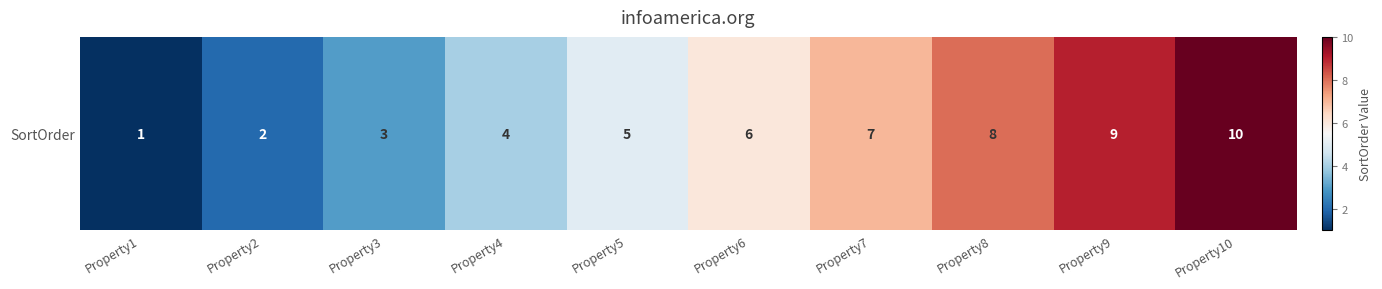

Between Property1 and Property9, which is larger?

Property9